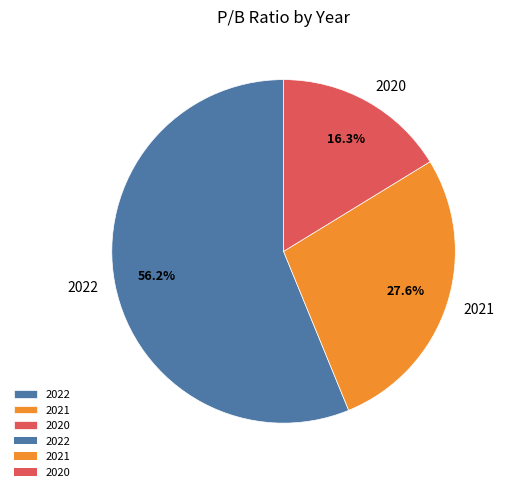

Is it true that 2022 is 56% of the pie?

True